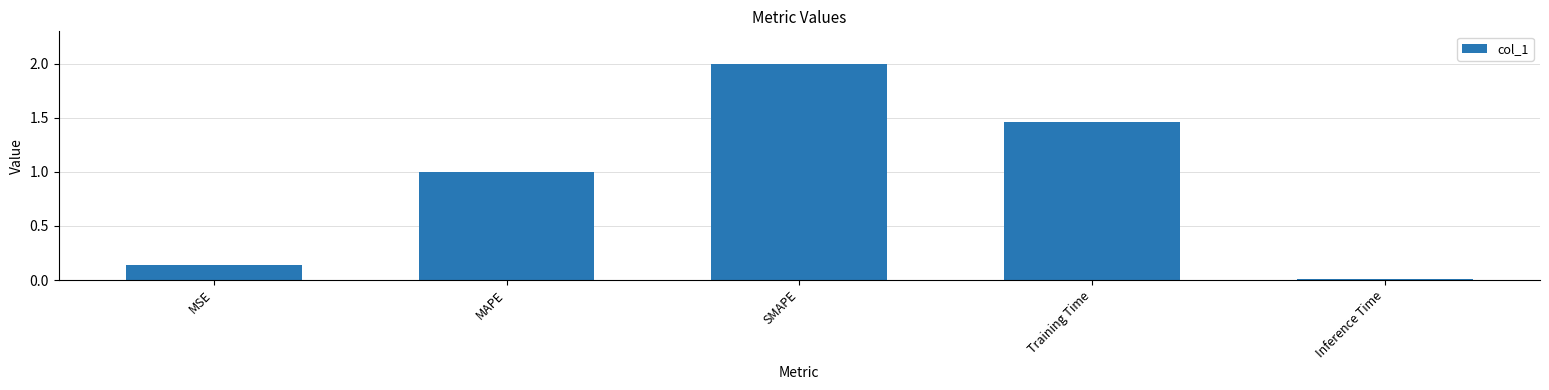

The chart shows a value of 2.4 at Training Time. True or false?

False